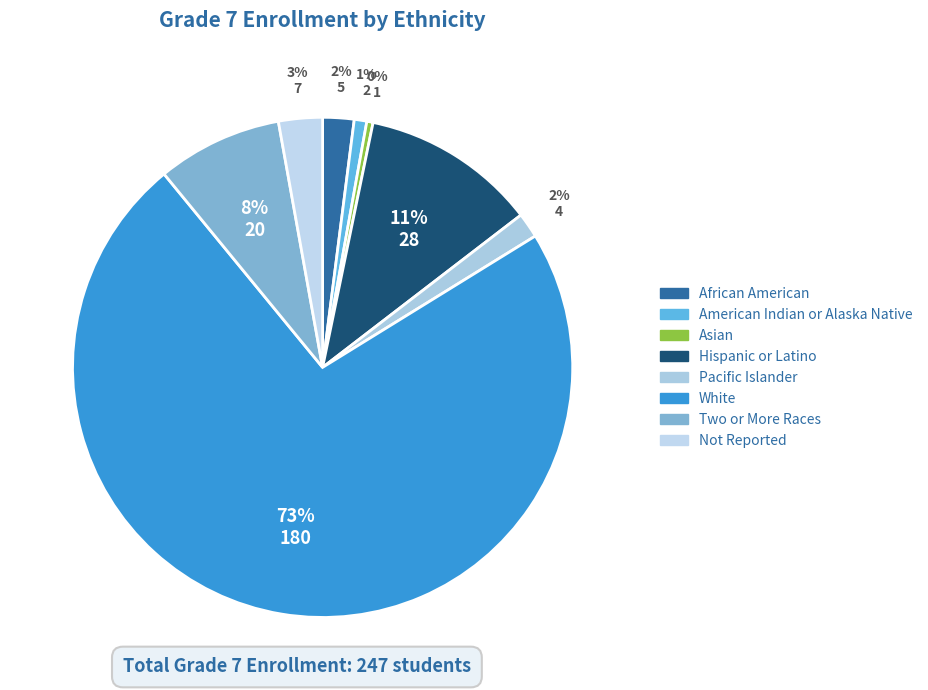

Count the number of slices in the pie.

8